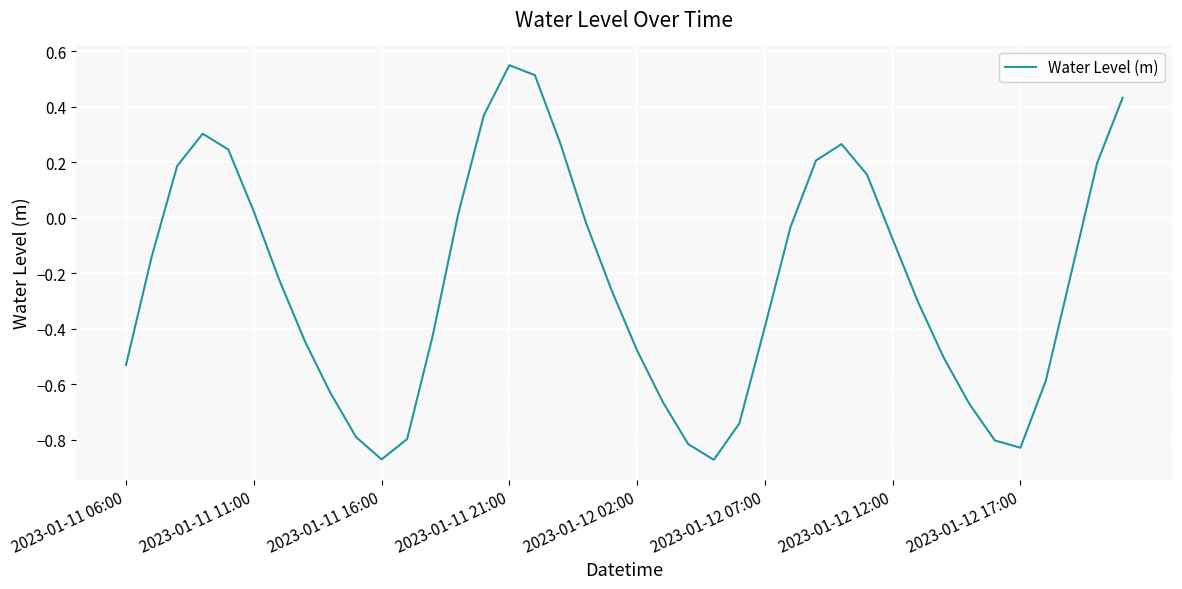

What is the difference between the maximum and minimum values?

1.4